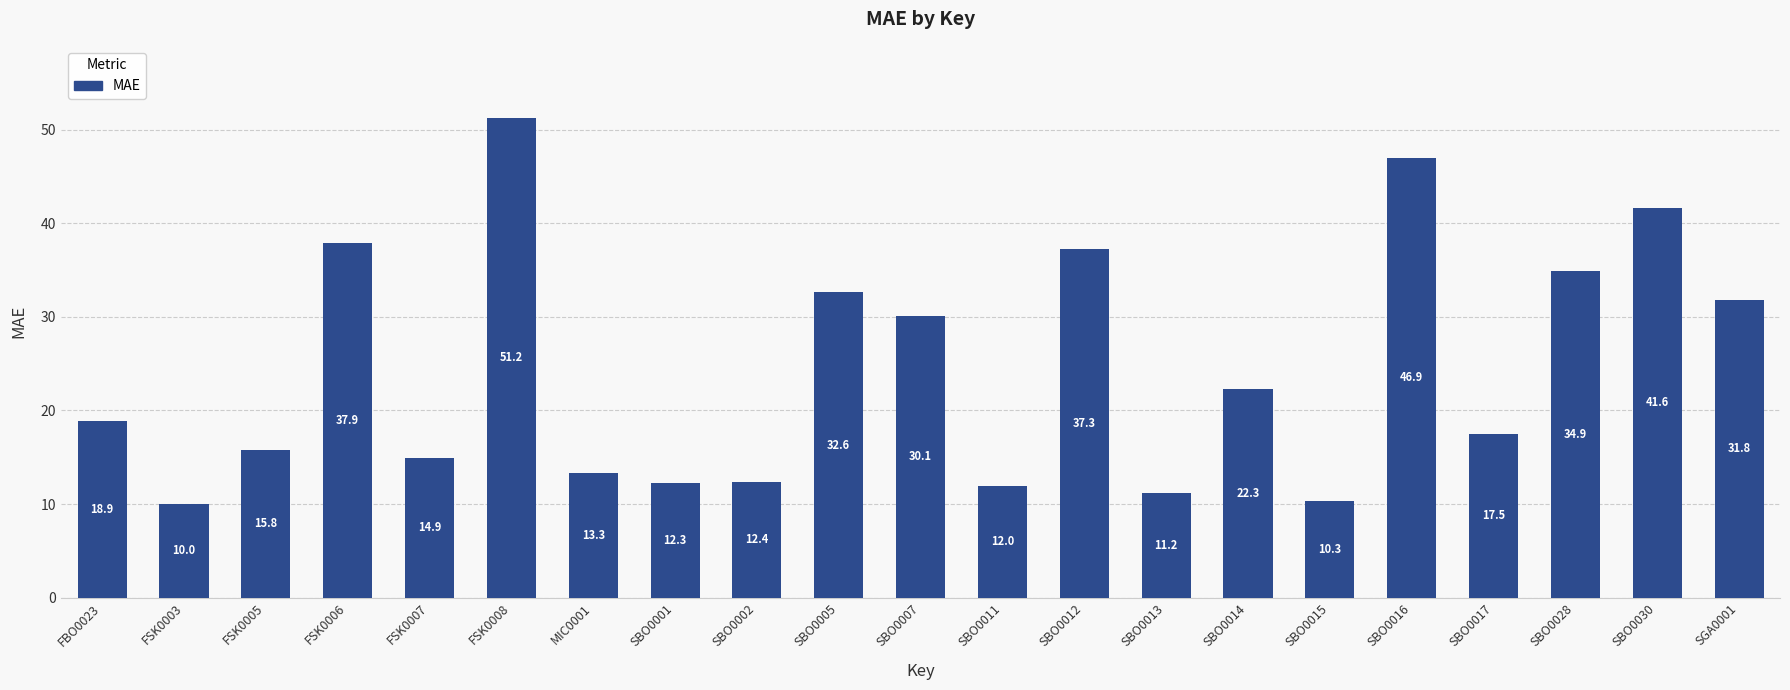

Reading right to left, list all the values displayed in this chart.

SGA0001=31.8	SBO0030=41.6	SBO0028=34.9	SBO0017=17.5	SBO0016=46.9	SBO0015=10.3	SBO0014=22.3	SBO0013=11.2	SBO0012=37.3	SBO0011=12.0	SBO0007=30.1	SBO0005=32.6	SBO0002=12.4	SBO0001=12.3	MIC0001=13.3	FSK0008=51.2	FSK0007=14.9	FSK0006=37.9	FSK0005=15.8	FSK0003=10.0	FBO0023=18.9